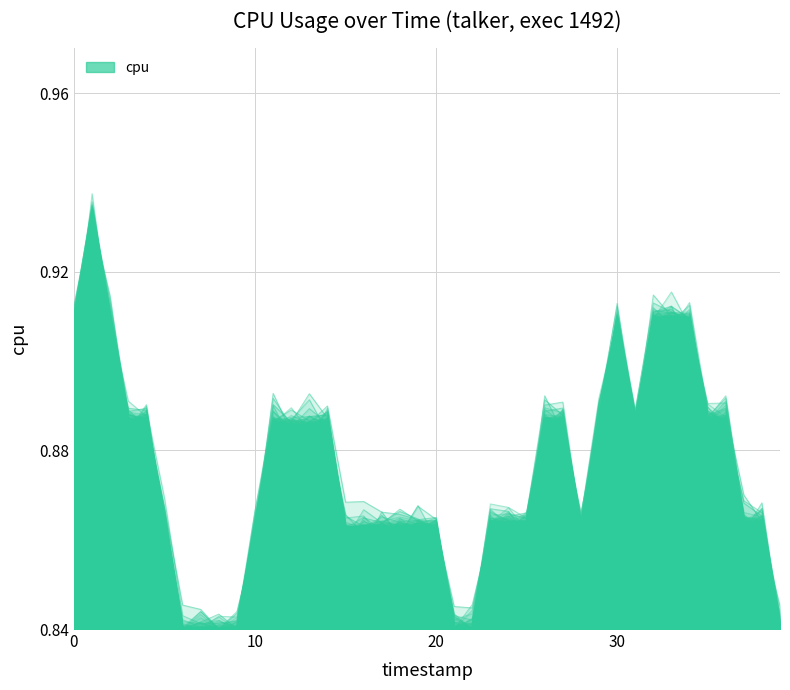

How many lines are shown in the chart?

1